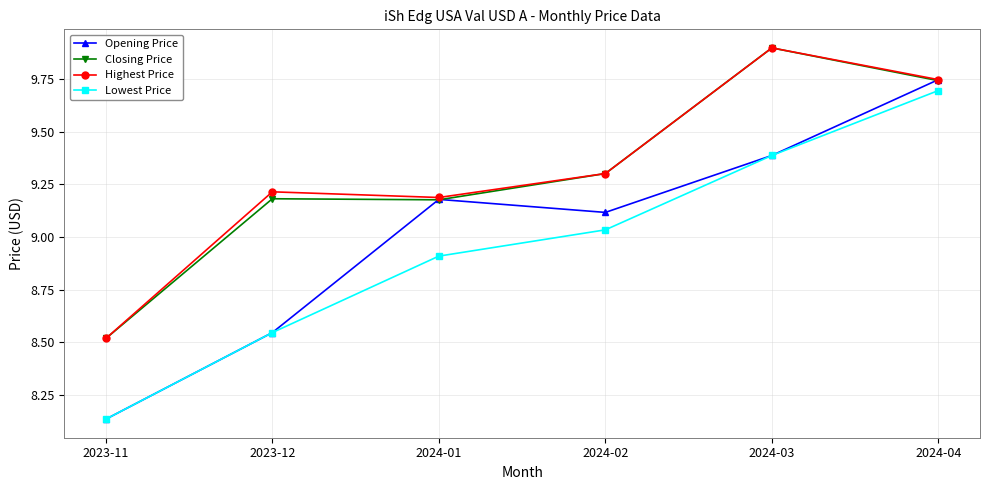

Which series has the widest spread of values?

Opening Price